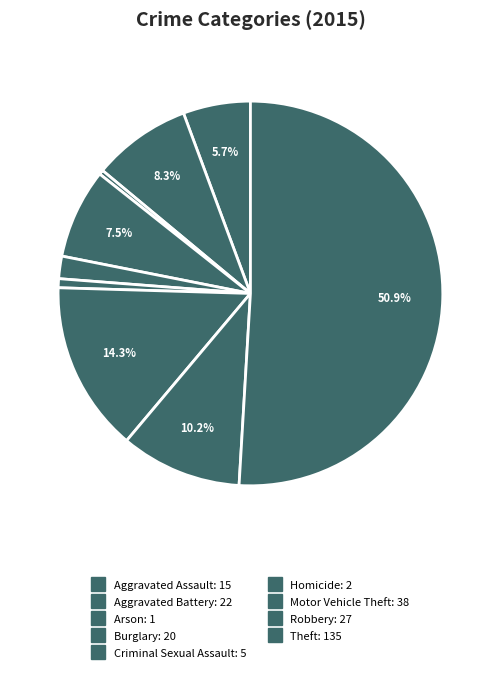

How many segments does this pie chart have?

9